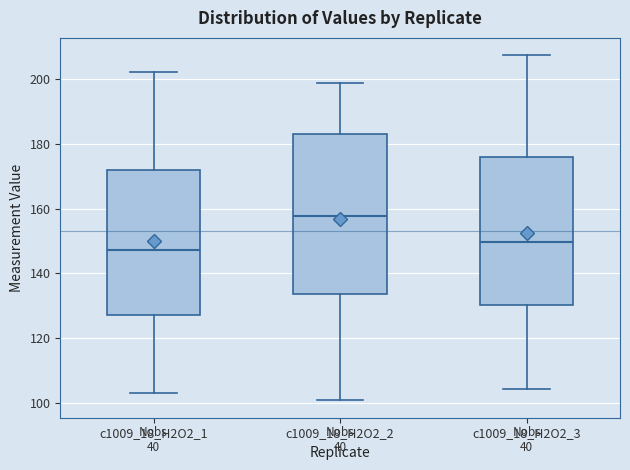

Reading left to right, transcribe this box plot: for each box, give where its median line is, the range the box spans, and where its two whiskers end, as read against the y-axis. The values are not printed on the chart, so give them approximately, as read against the axis.

c1009_18_H2O2_1: median 148, box 128 to 172, whiskers 104 to 202
c1009_18_H2O2_2: median 158, box 134 to 184, whiskers 100 to 198
c1009_18_H2O2_3: median 150, box 130 to 176, whiskers 104 to 208